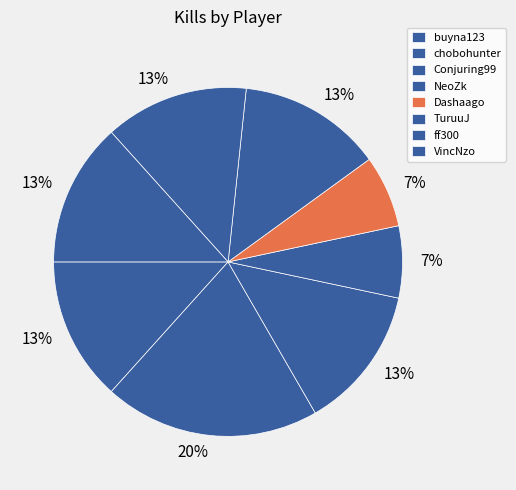

To the nearest percent, what is the combined percentage of ff300 and chobohunter?

31%